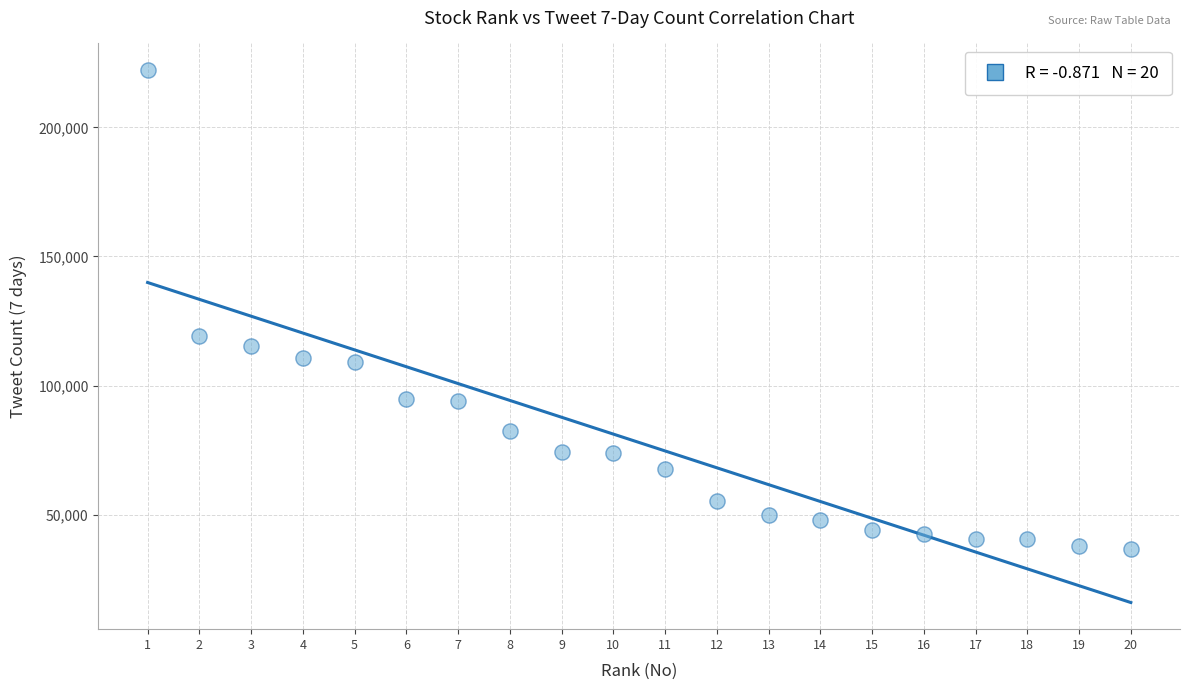

What Y value in the scatter plot is closest to 129385?

119177